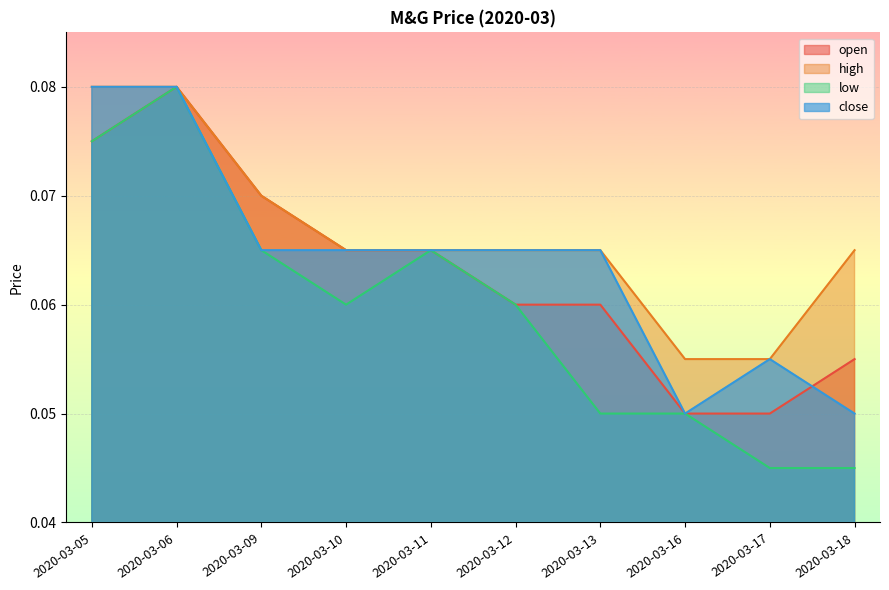

True or false: low has a value of 0.1 at 2020-03-09.

True